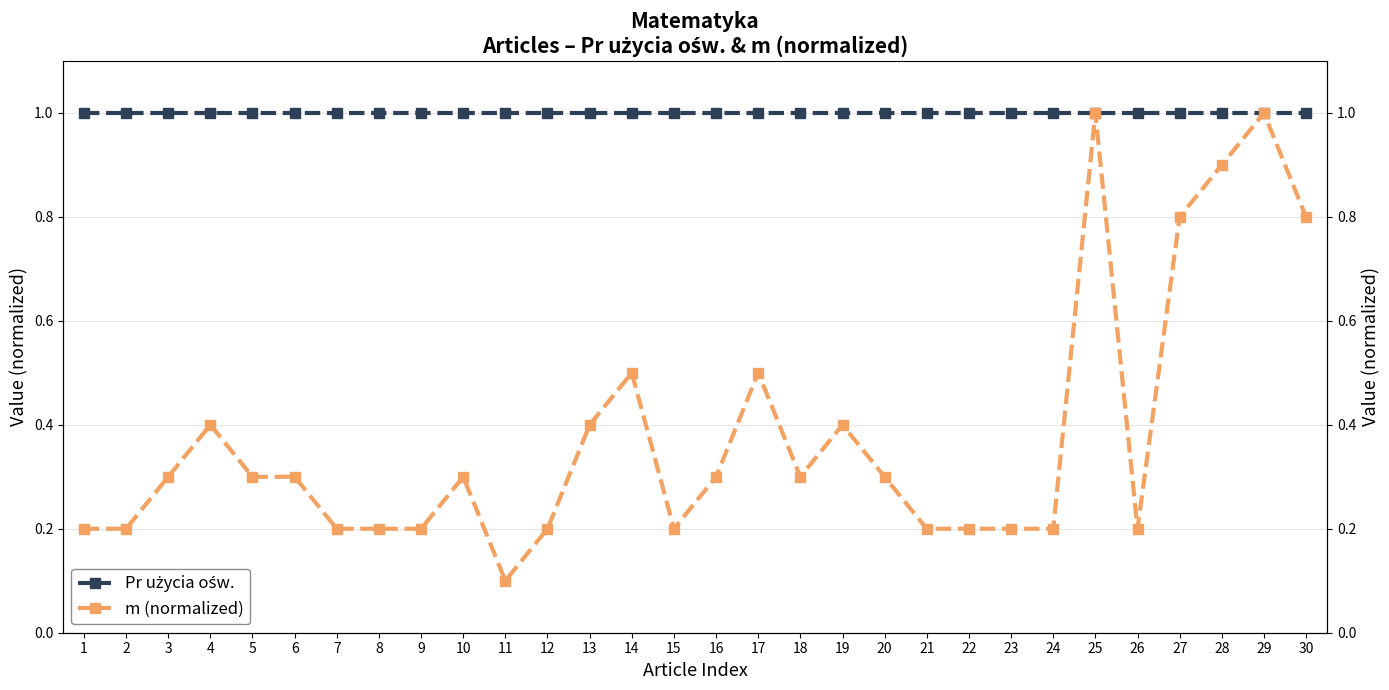

True or false: m (normalized) and Pr użycia ośw. intersect in this chart.

False